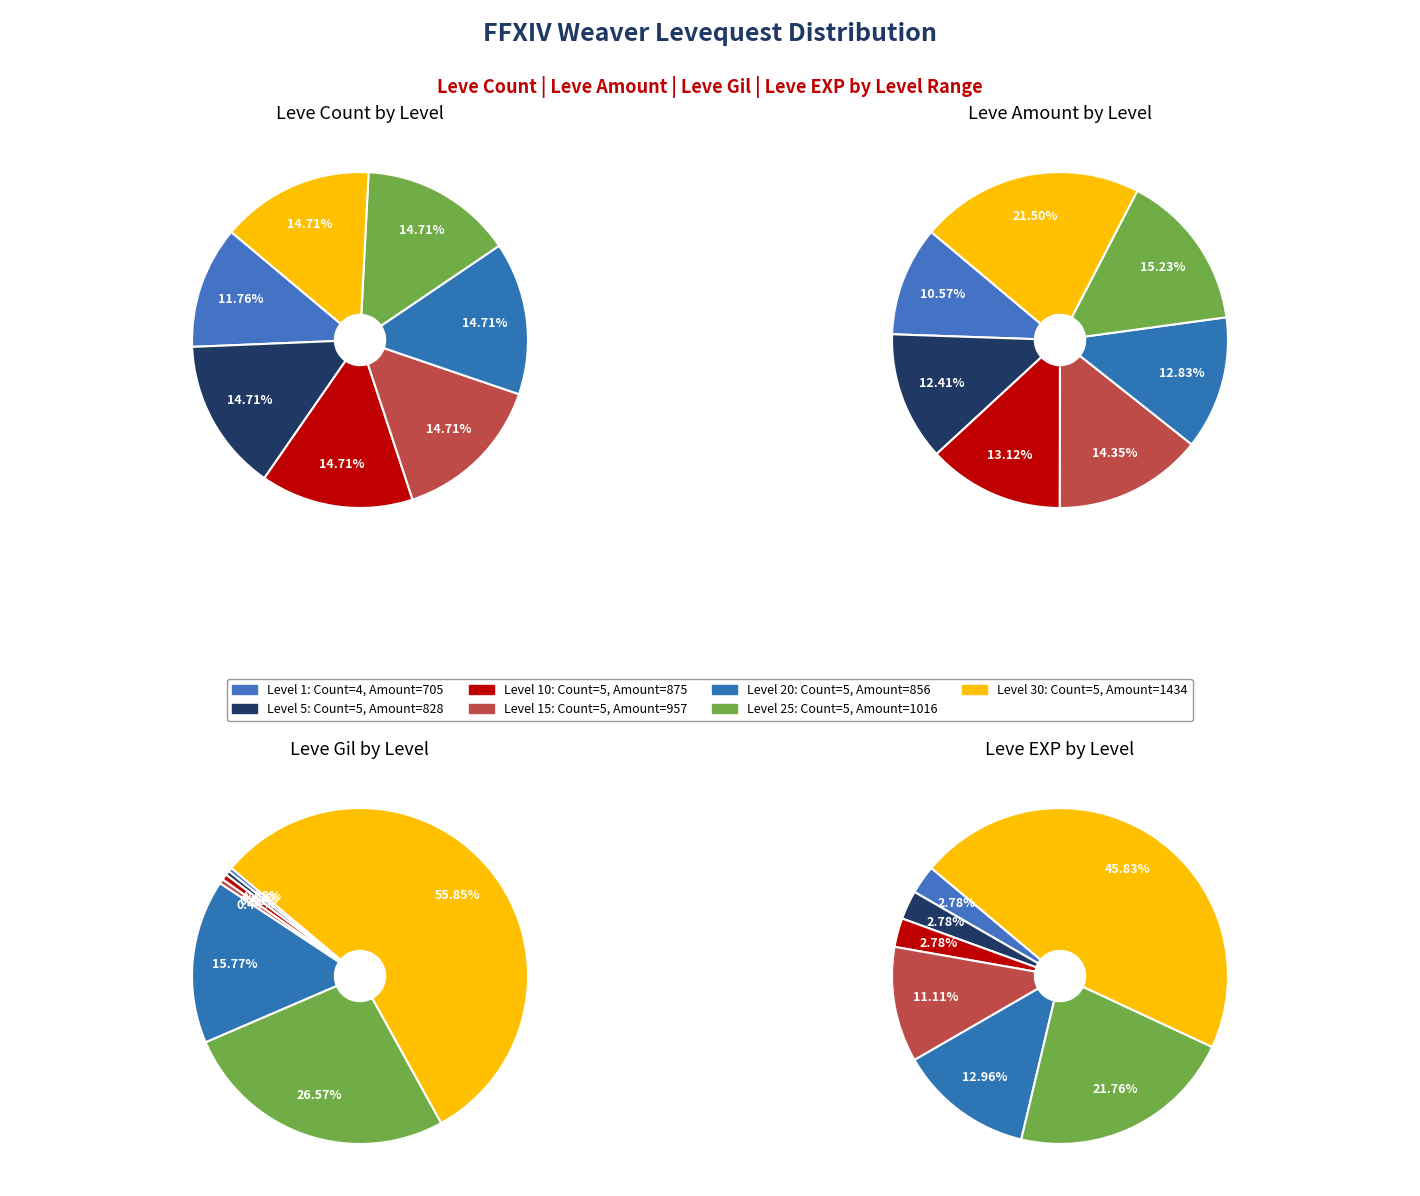

Which category has the smallest portion of the pie?

Level 1